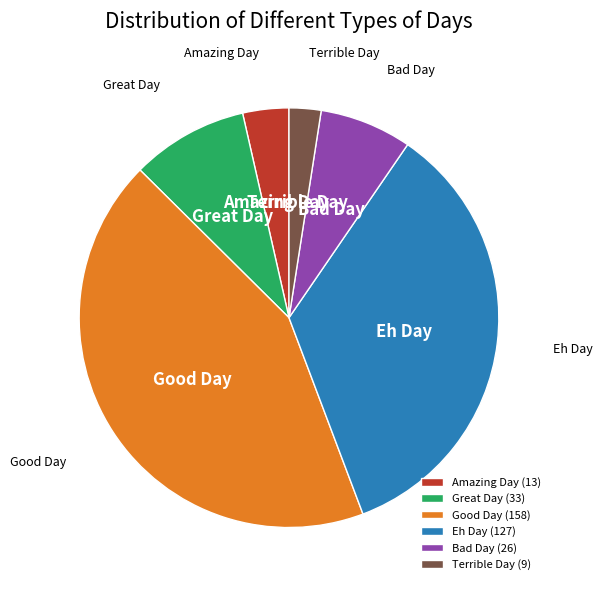

Rank the categories by value from lowest to highest.

Terrible Day, Amazing Day, Bad Day, Great Day, Eh Day, Good Day